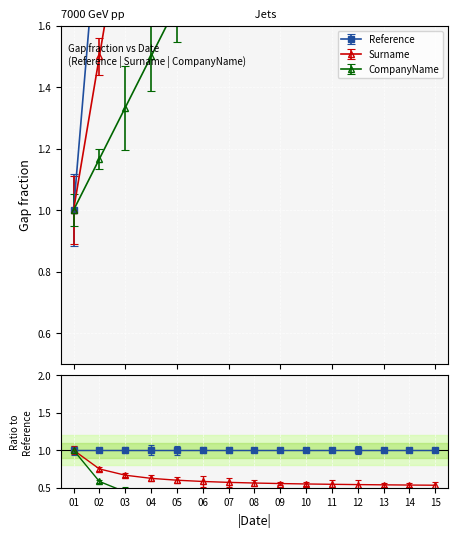

What is the value of the CompanyName point at the 3rd from the left?

1.3